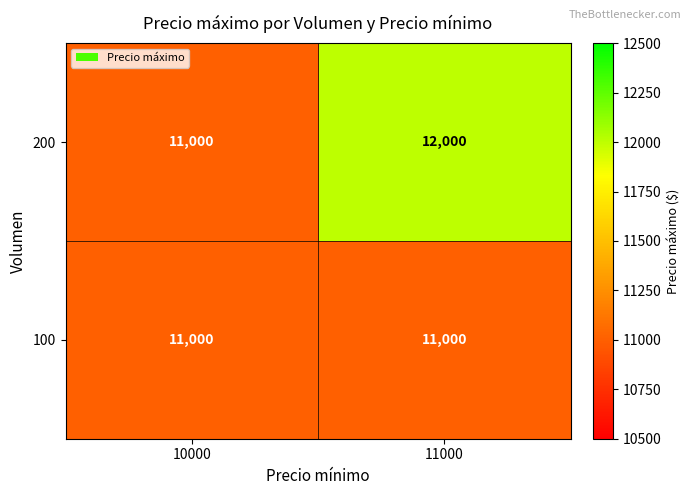

What is the average value of the 200 series?

11500